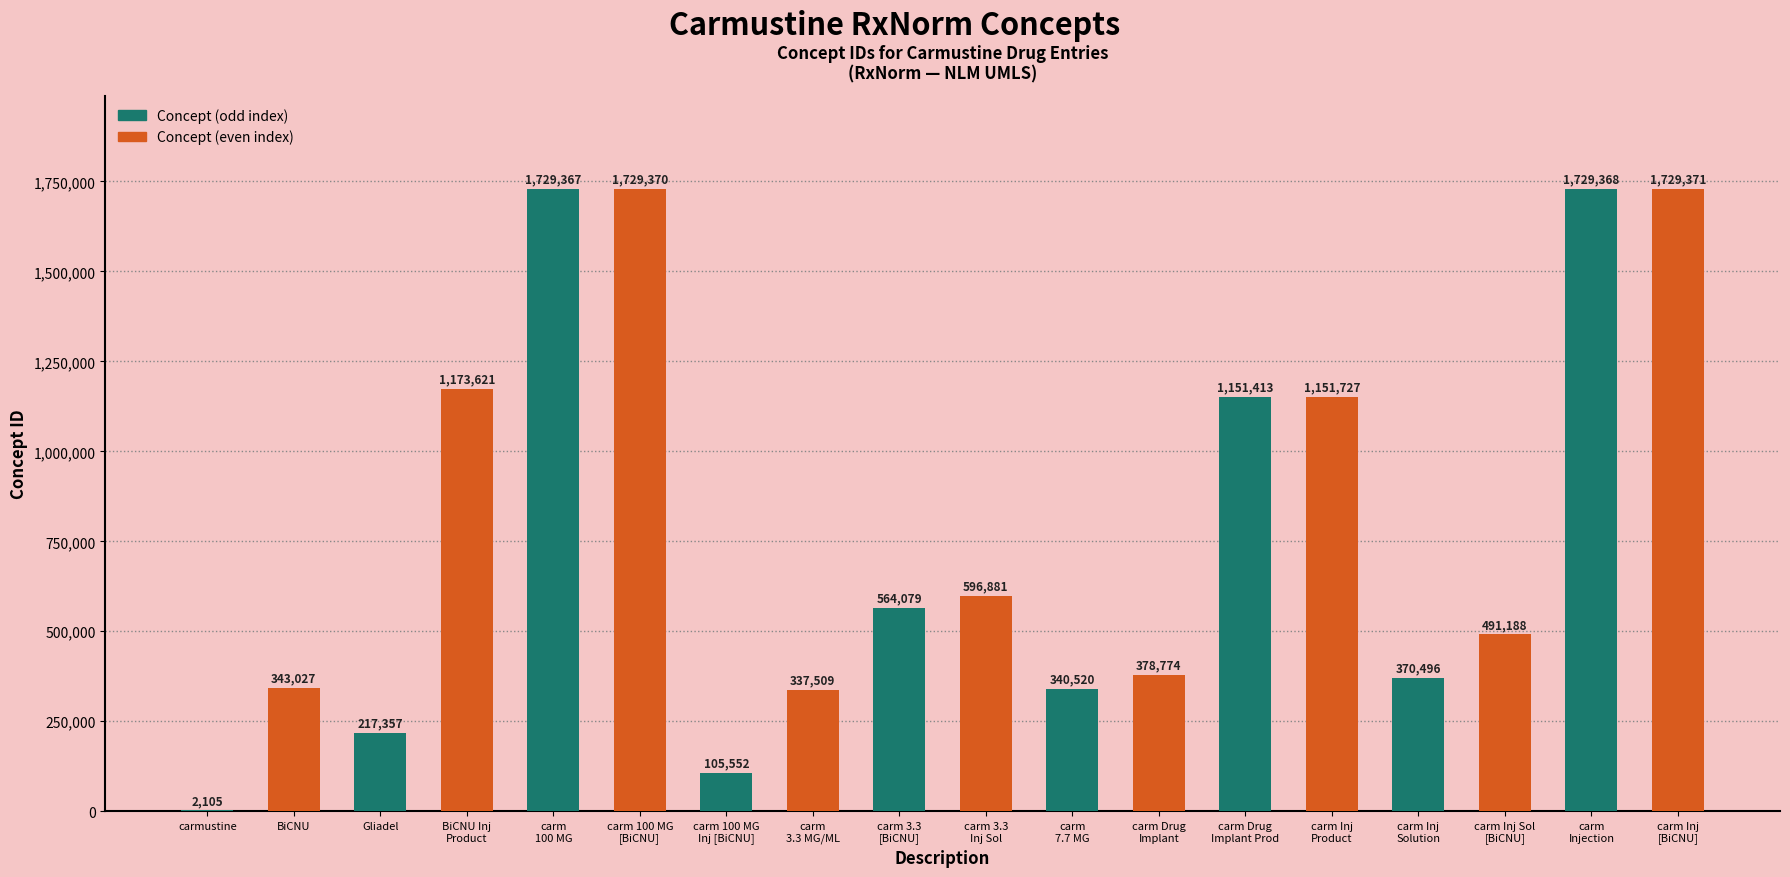

Reading left to right, extract all data points from this chart.

carmustine=2105	BiCNU=343027	Gliadel=217357	BiCNU Inj
Product=1173621	carm
100 MG=1729367	carm 100 MG
[BiCNU]=1729370	carm 100 MG
Inj [BiCNU]=105552	carm
3.3 MG/ML=337509	carm 3.3
[BiCNU]=564079	carm 3.3
Inj Sol=596881	carm
7.7 MG=340520	carm Drug
Implant=378774	carm Drug
Implant Prod=1151413	carm Inj
Product=1151727	carm Inj
Solution=370496	carm Inj Sol
[BiCNU]=491188	carm
Injection=1729368	carm Inj
[BiCNU]=1729371